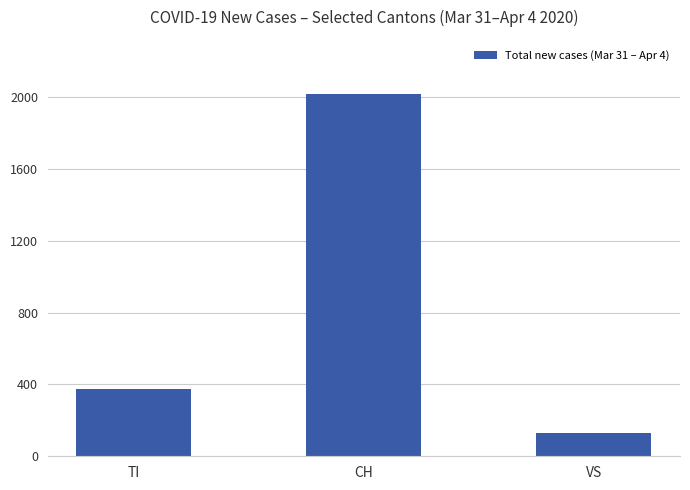

True or false: the data shows 132 at VS.

True